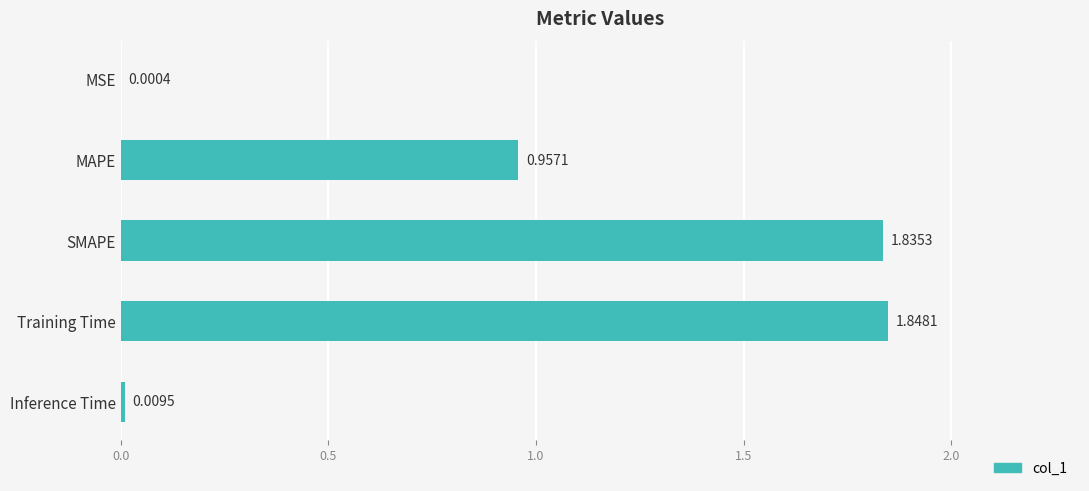

Are the bars grouped side by side (vs. stacked)?

No